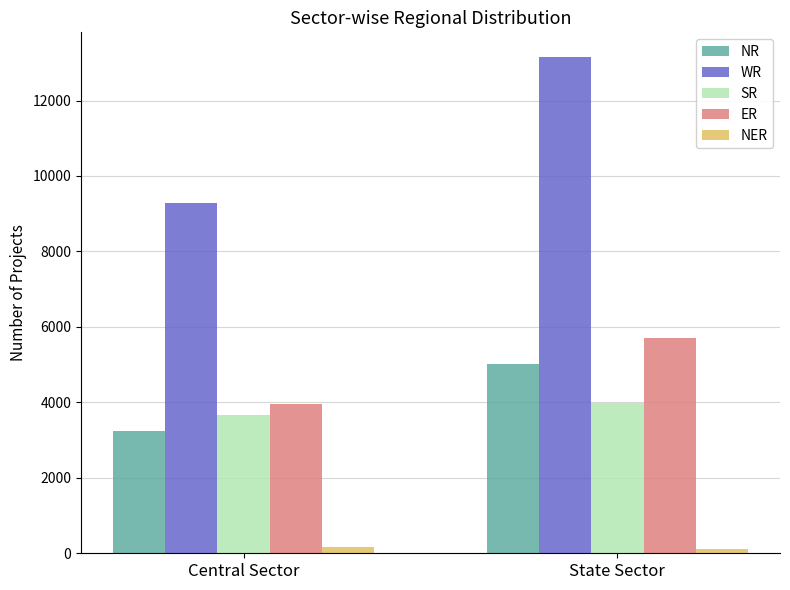

The value of ER at Central Sector is 3945. True or false?

True